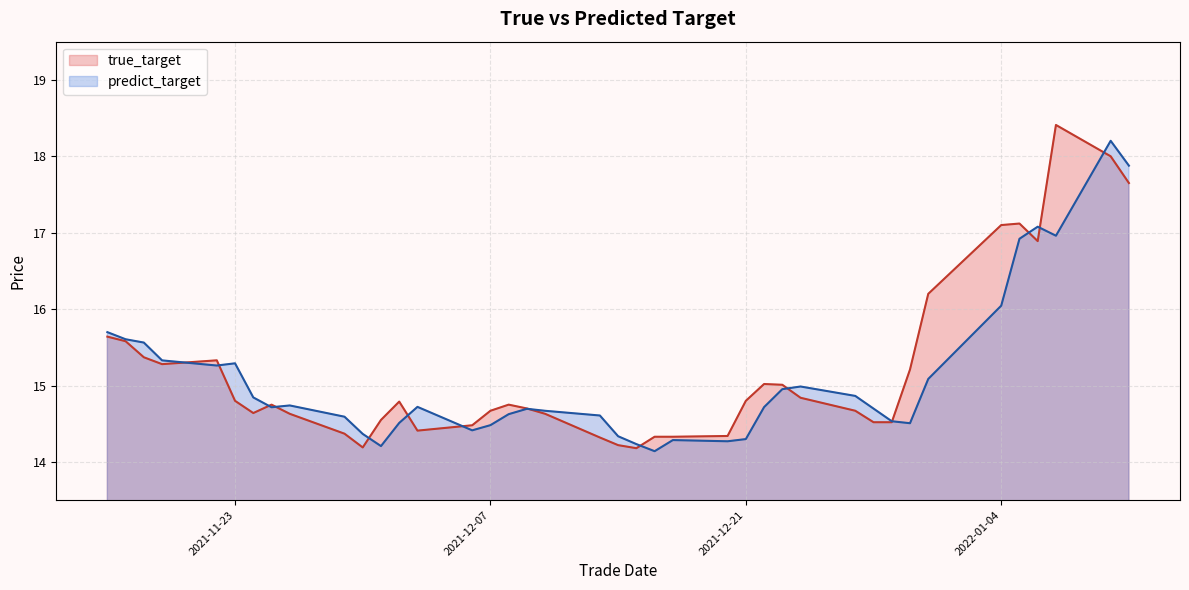

At how many categories does at least one series exceed 14?

40